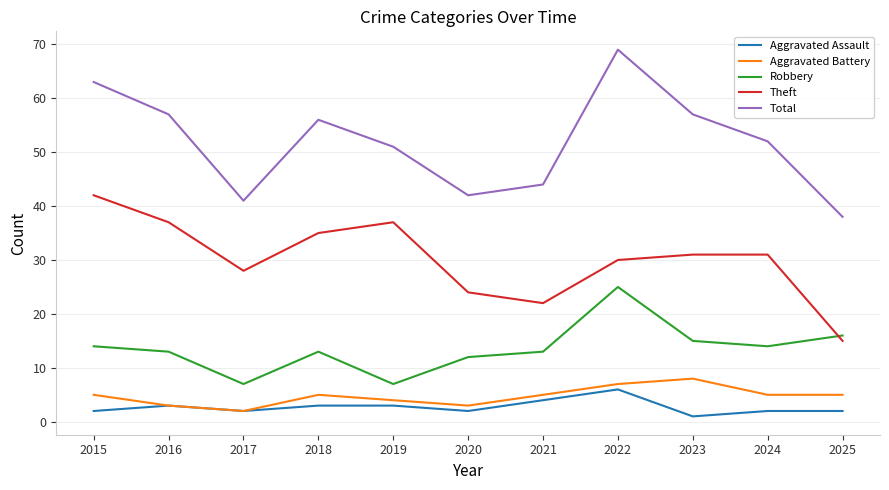

Which series has the largest range (max minus min)?

Total